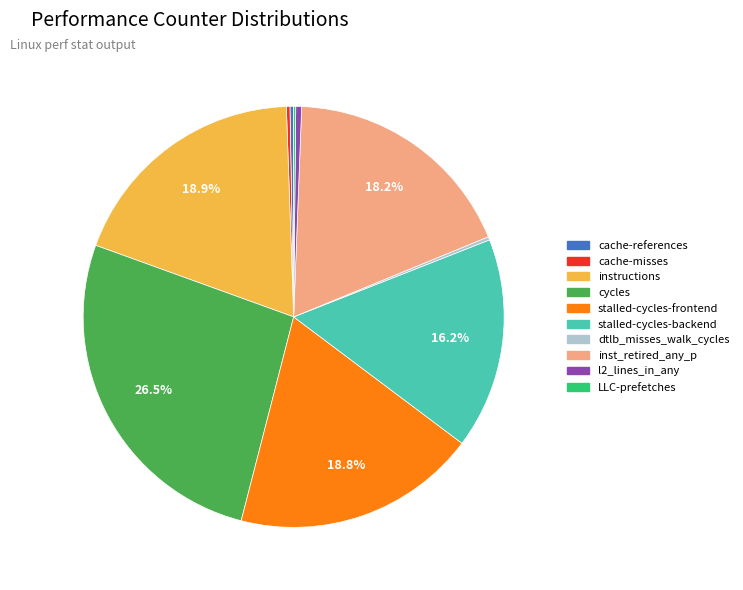

Is the sum of inst_retired_any_p and l2_lines_in_any greater than half?

No